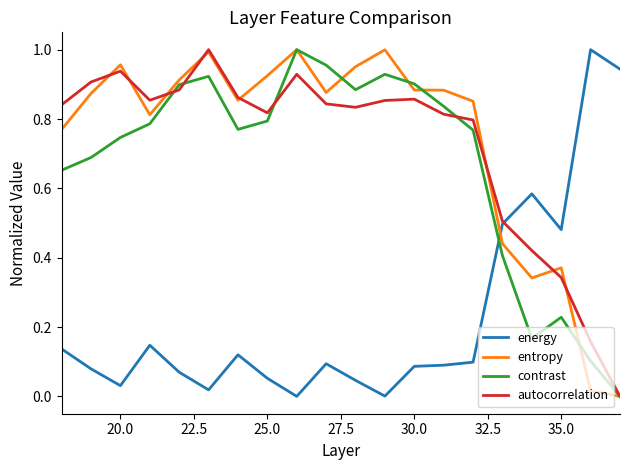

How many times do energy and contrast cross each other?

1